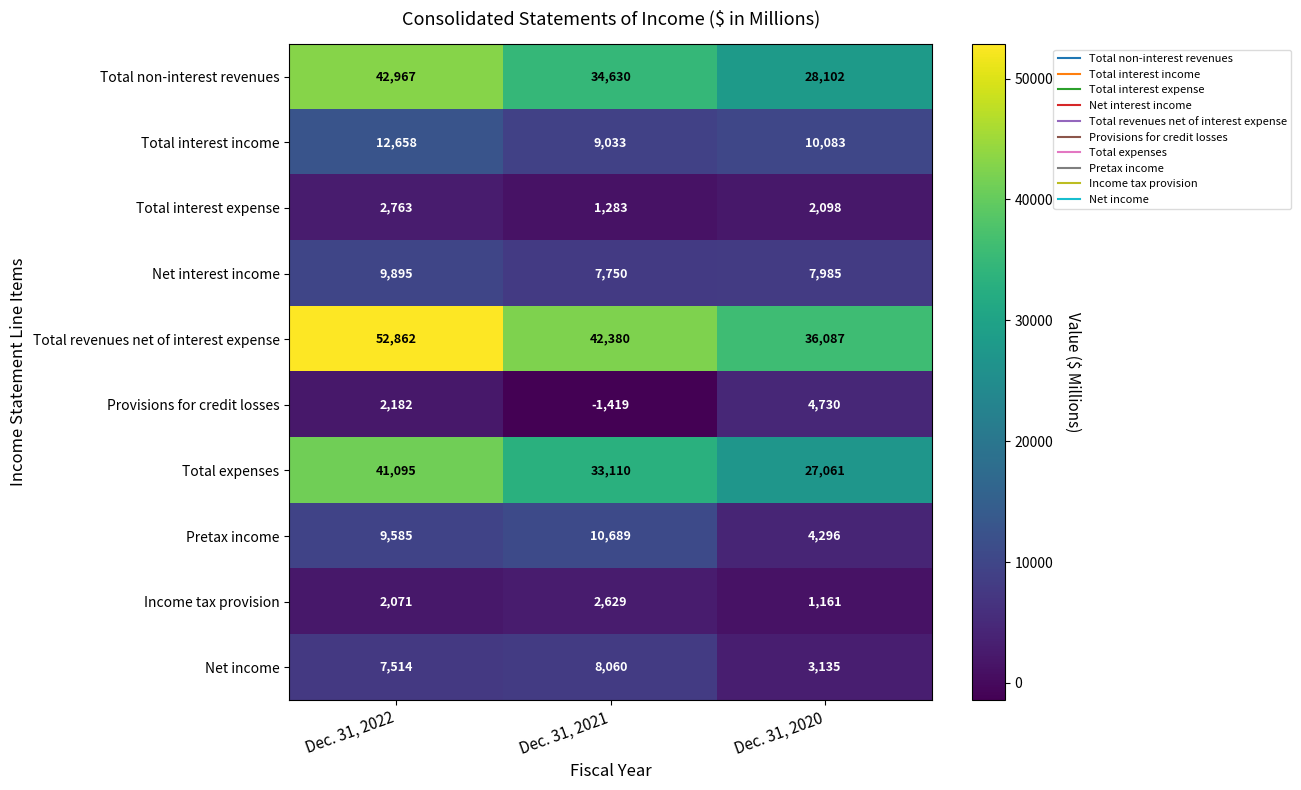

What is the difference between the maximum and minimum values in the Total expenses series?

14034